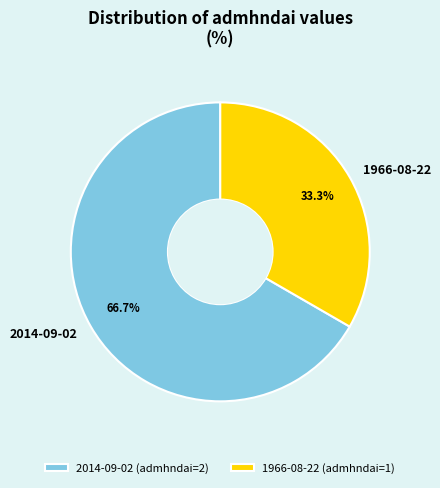

Which slice is the largest?

2014-09-02